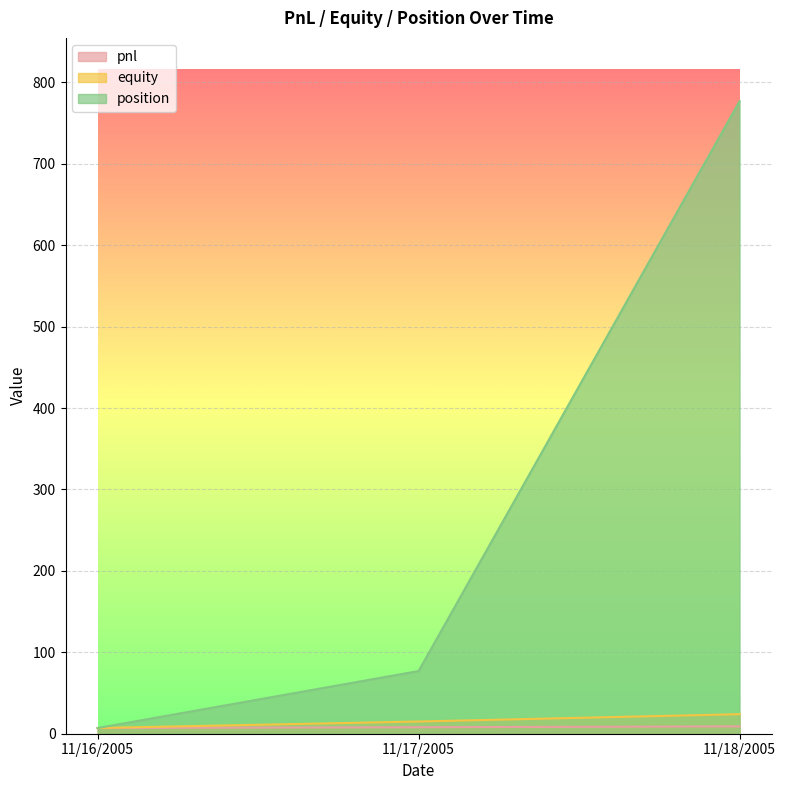

Reading left to right, extract all data points from this chart.

pnl: 11/16/2005=7	11/17/2005=8	11/18/2005=9
equity: 11/16/2005=7	11/17/2005=15	11/18/2005=24
position: 11/16/2005=7	11/17/2005=77	11/18/2005=777